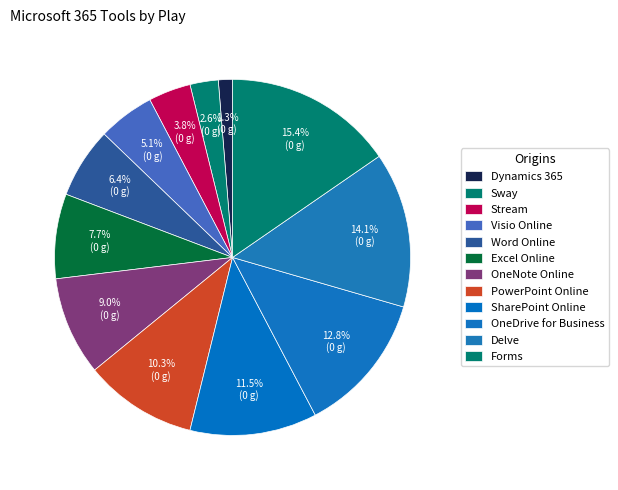

Which category has the smallest portion of the pie?

Dynamics 365